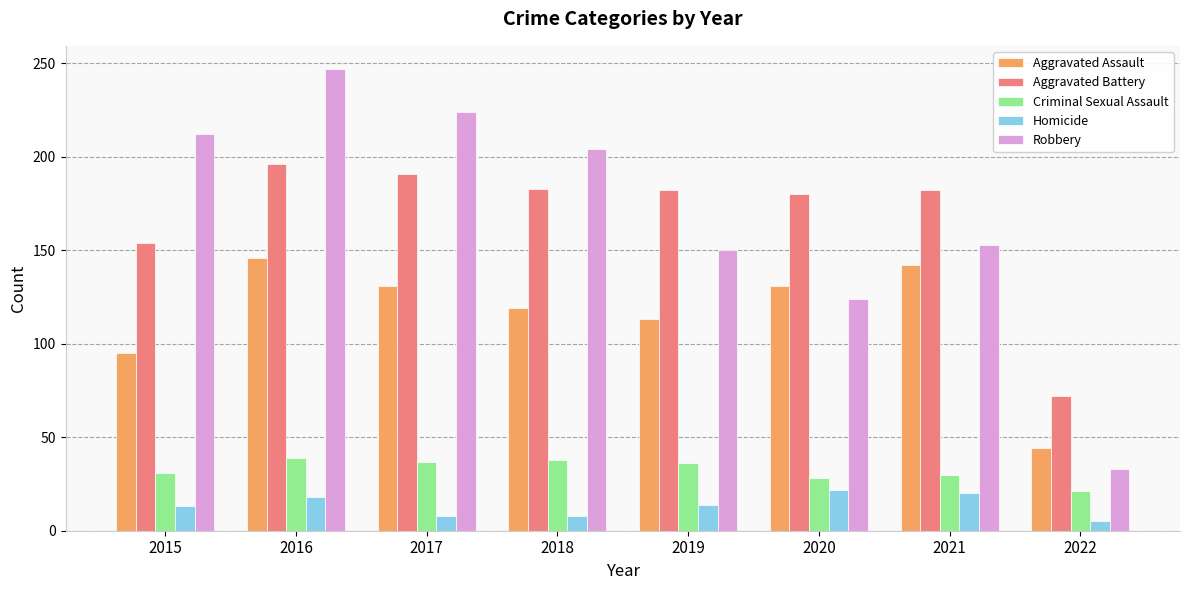

Which series changed the most between 2019 and 2020?

Robbery